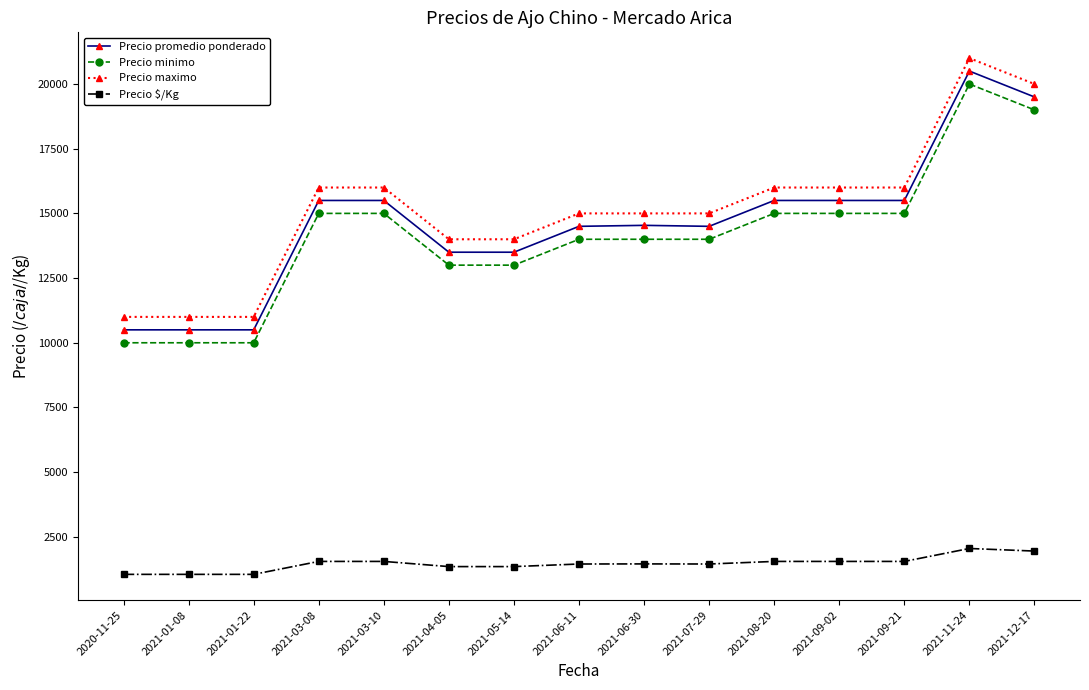

What is the sum of all Precio minimo values?

212000